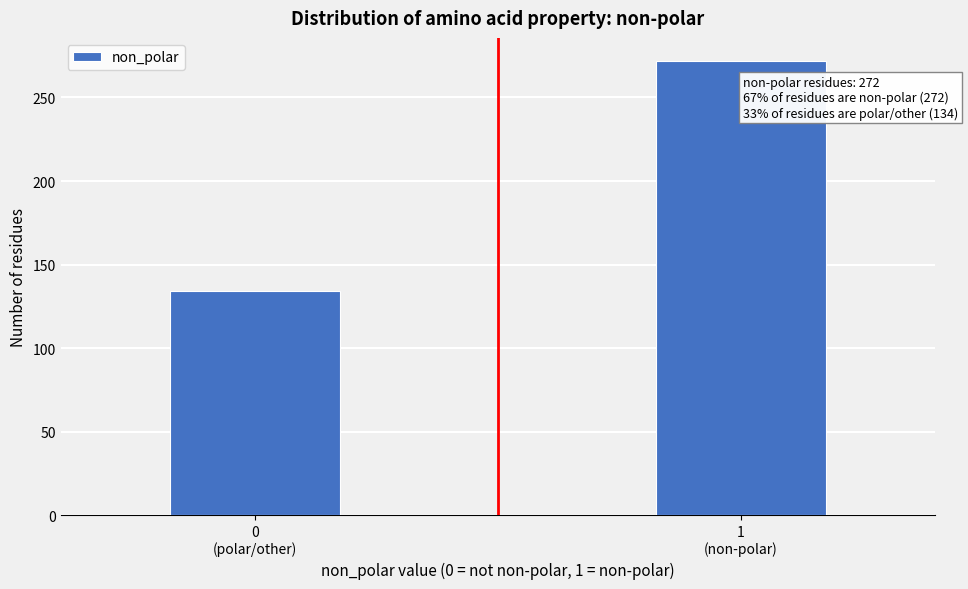

Reading right to left, transcribe all the data shown in this chart.

272	134